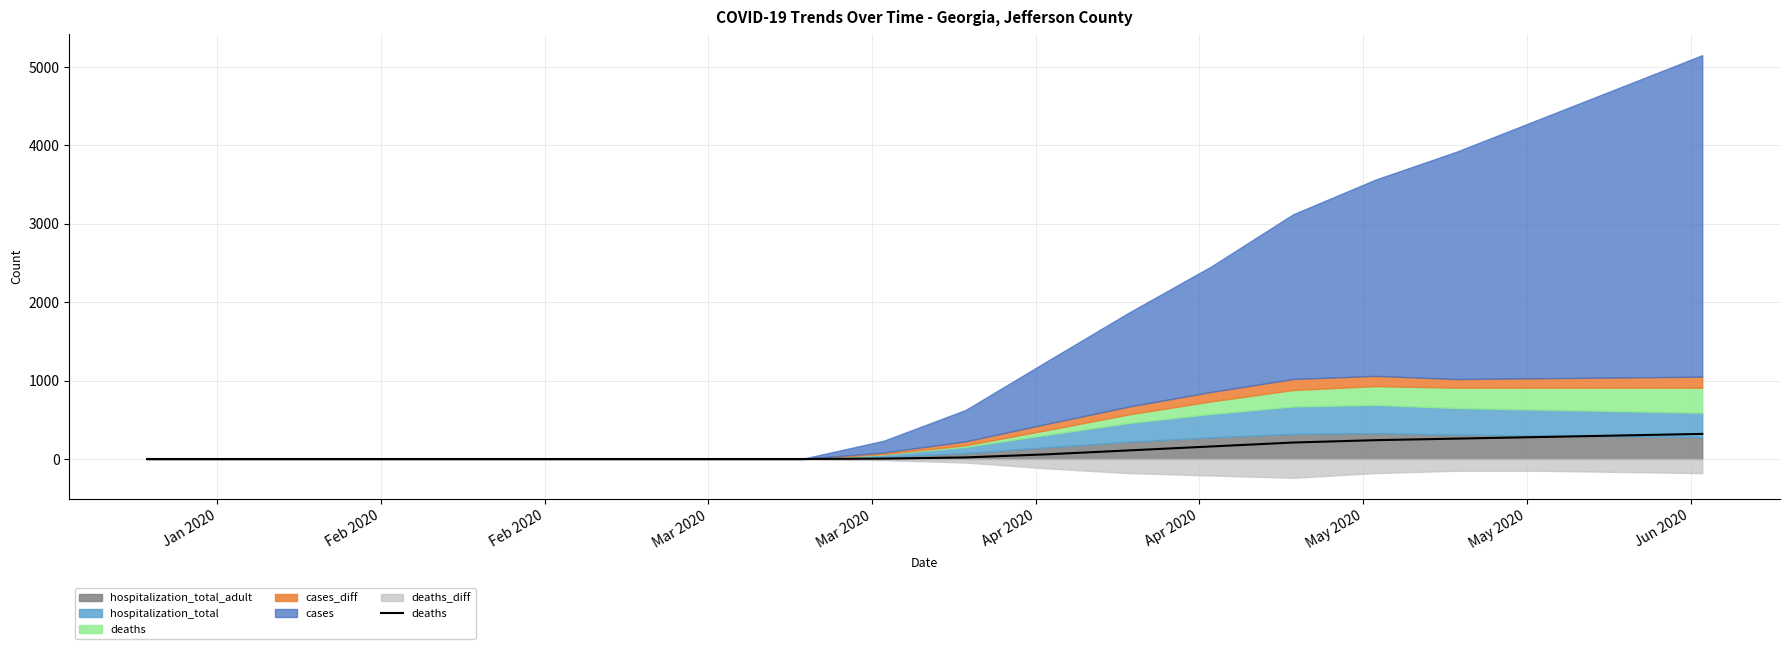

How many lines are shown in the chart?

1